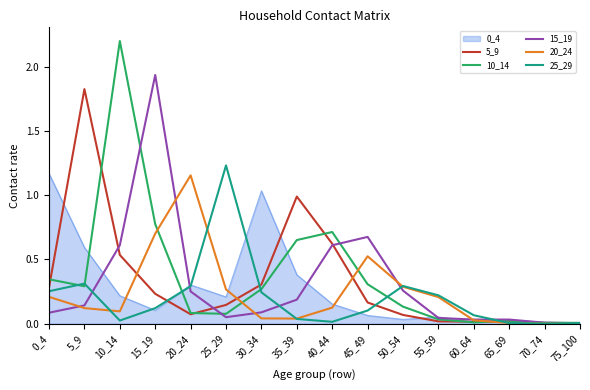

Which series has the widest spread of values?

10_14